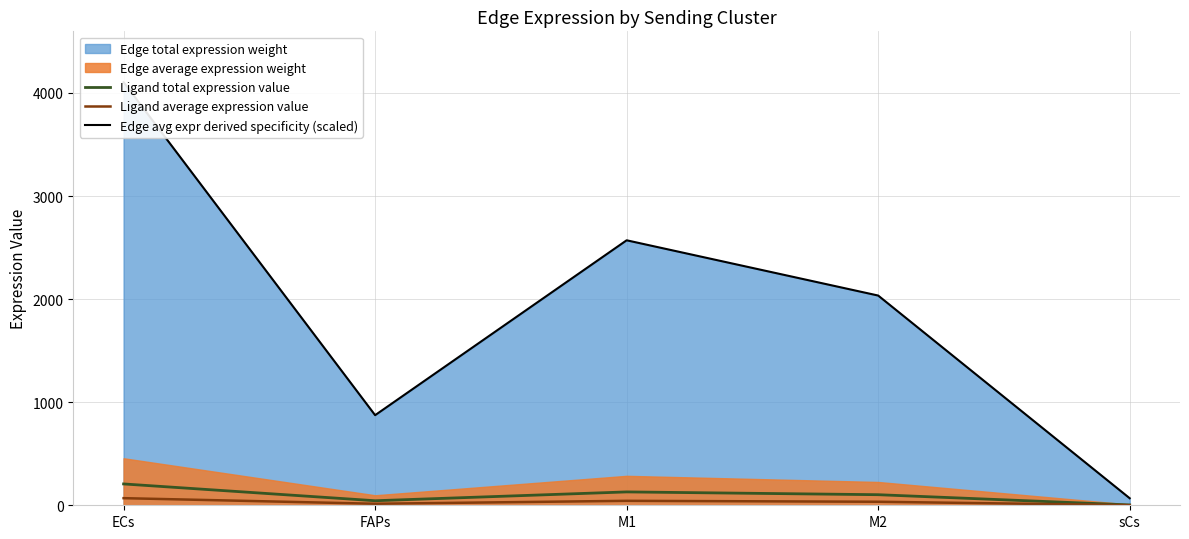

At M2, list the series in order from largest to smallest.

Edge avg expr derived specificity (scaled), Ligand total expression value, Ligand average expression value